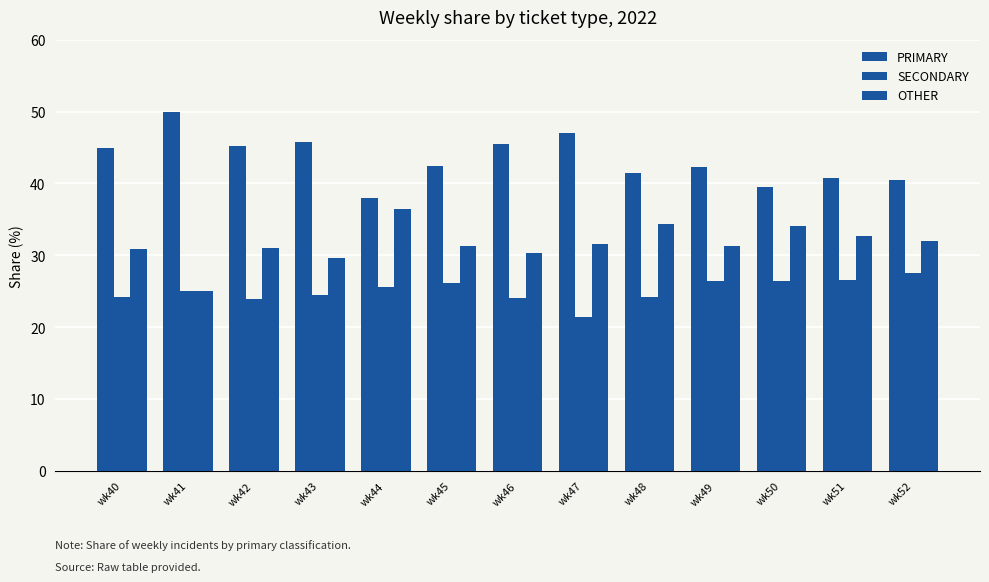

At which label is SECONDARY closest to 24?

wk46